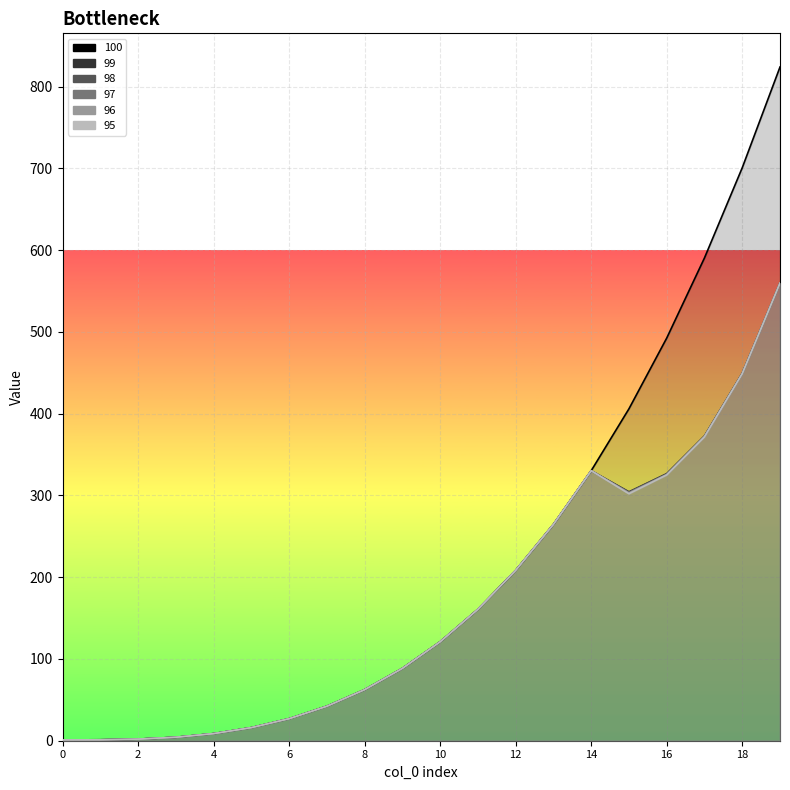

What is the maximum value shown in the chart?

824.1